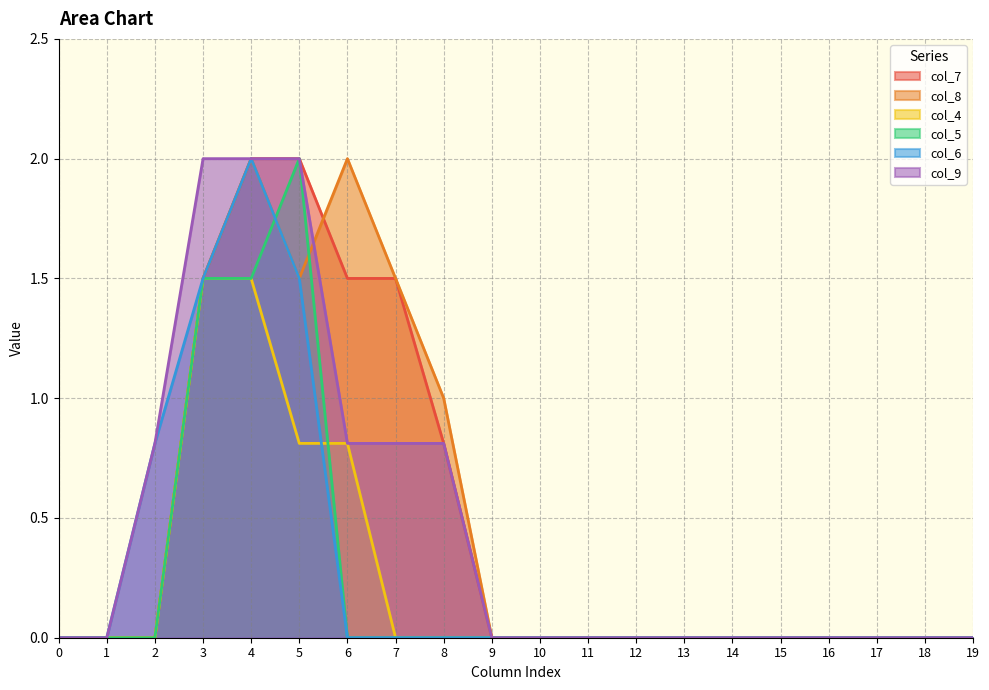

How many interior local peaks does the col_5 series have?

1